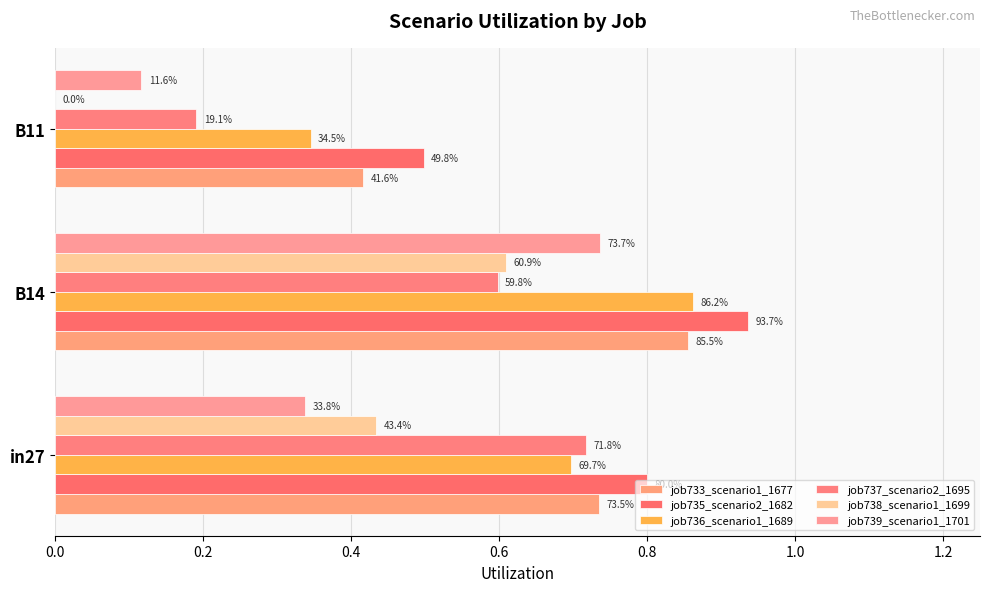

What is the average value of the job738_scenario1_1699 series?

0.3